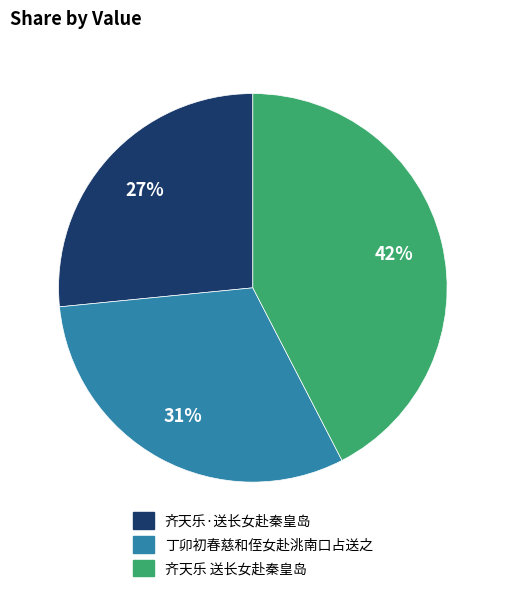

Which category has the biggest portion of the pie?

齐天乐 送长女赴秦皇岛